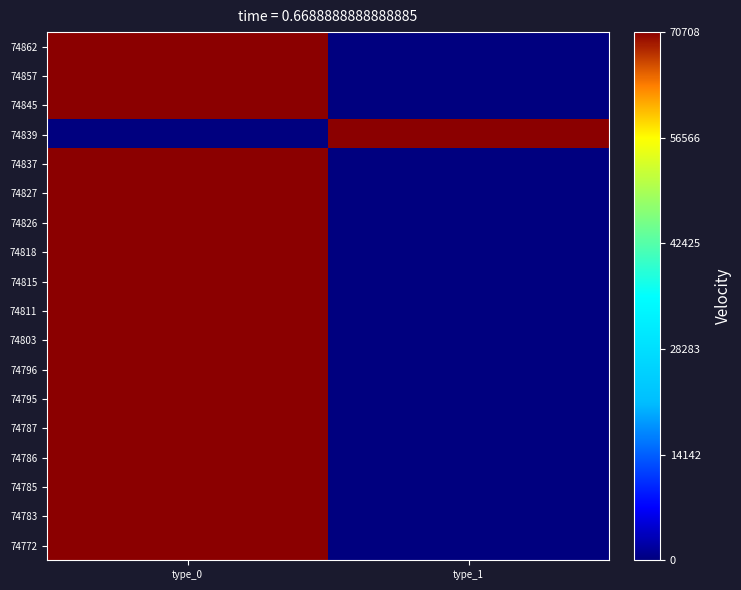

Between type_0 and type_1, which is larger?

type_0